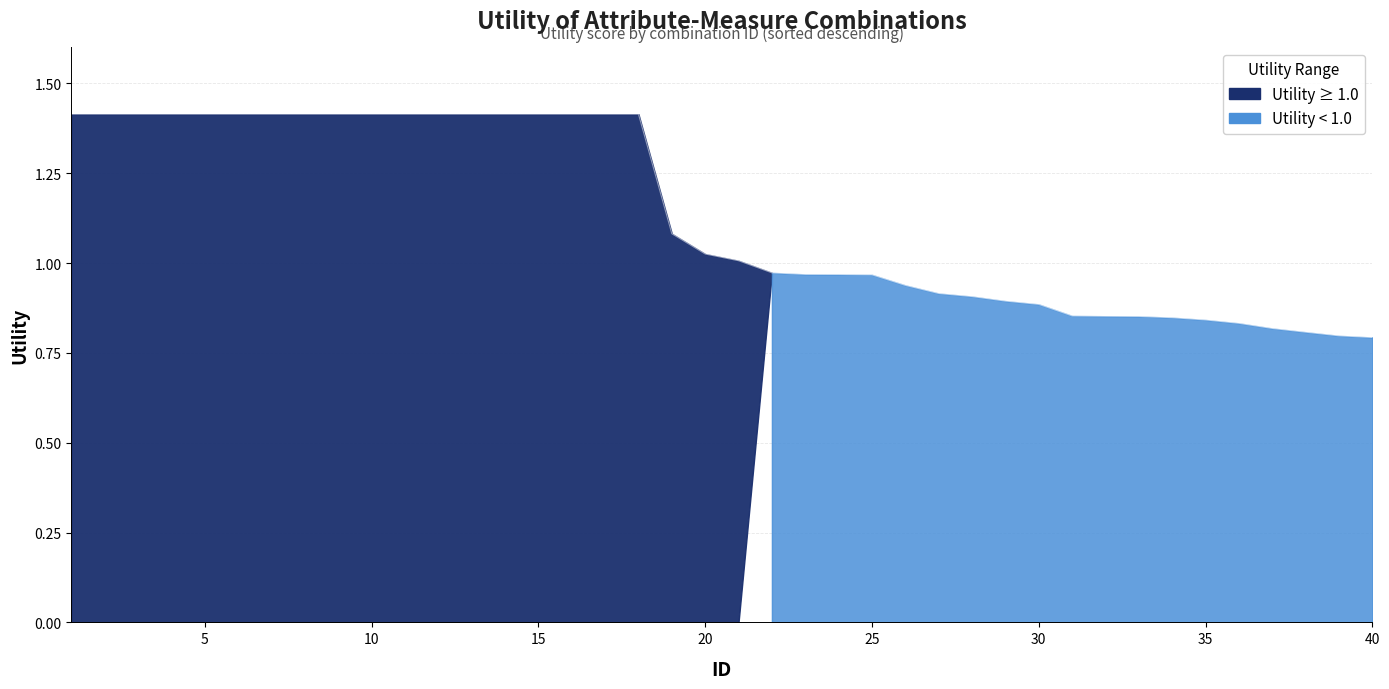

True or false: the data shows 2.1 at 9.

False